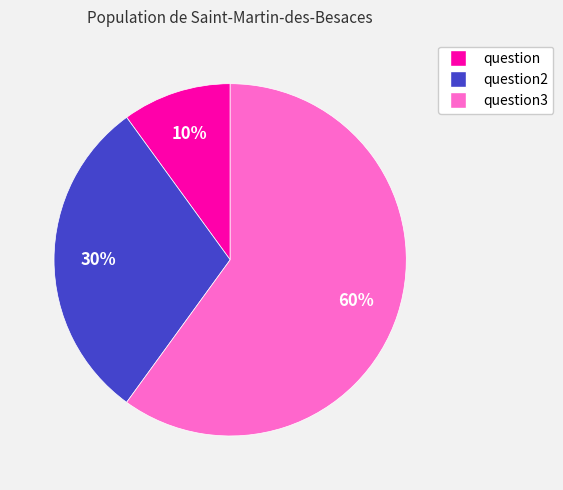

To the nearest percent, what is the average slice percentage?

33%